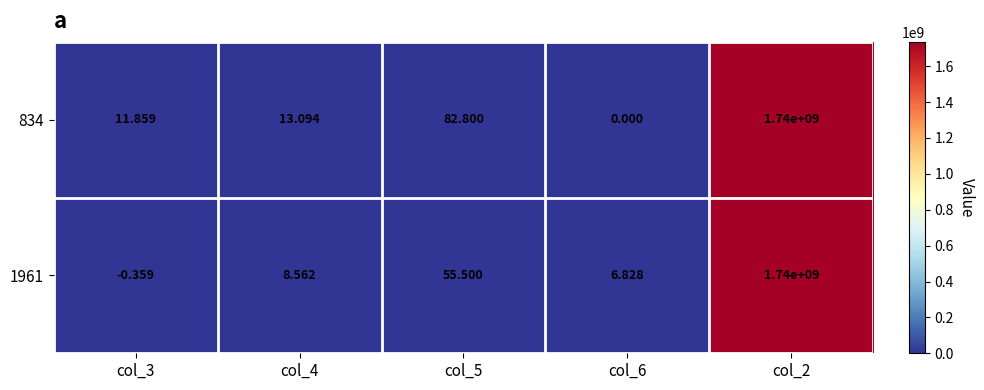

Is the value of 1961 at col_5 greater than the value of 834 at col_2?

No